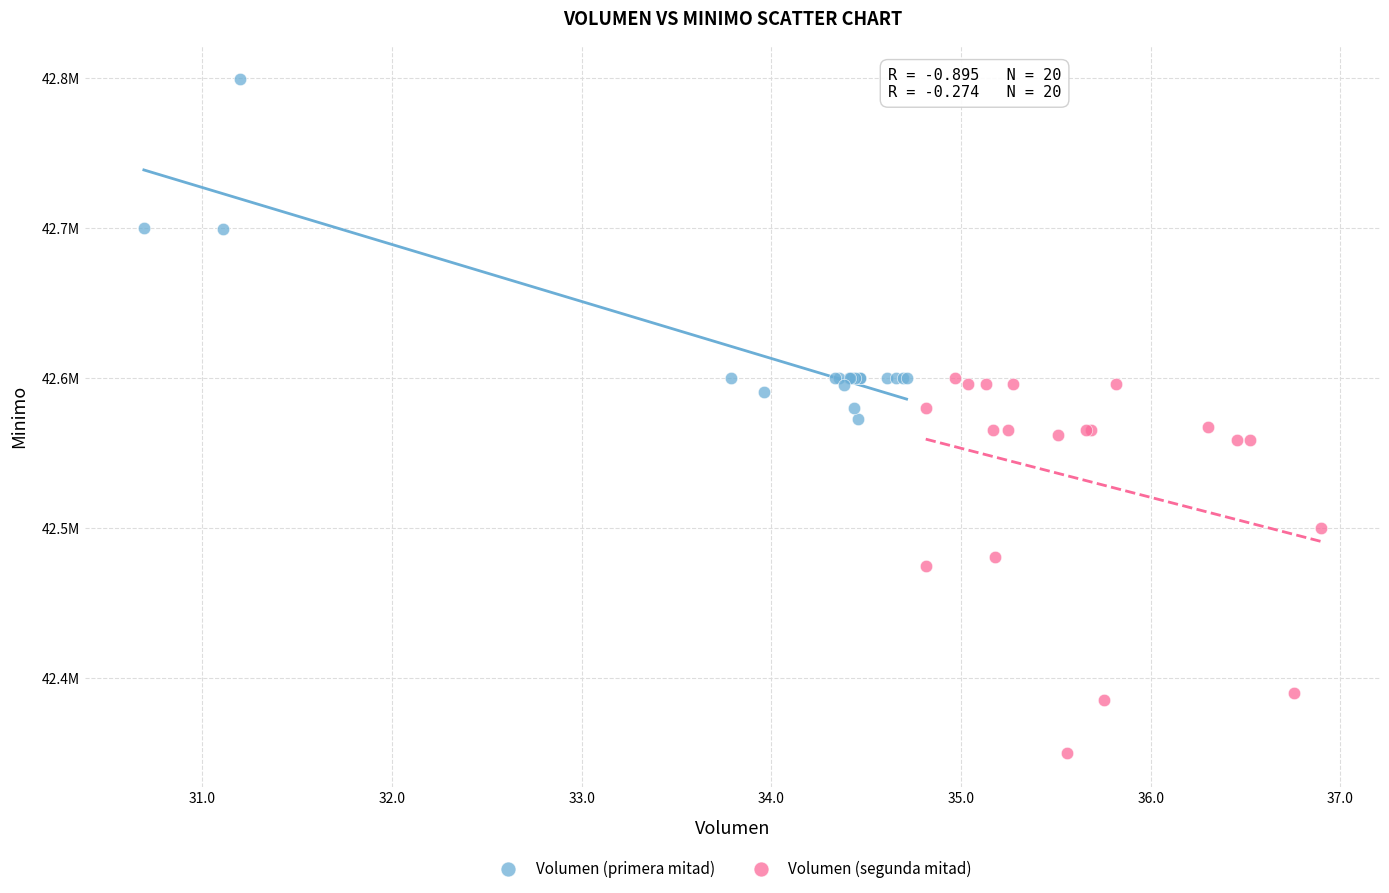

Which series contains the lowest Y value?

Volumen (segunda mitad)